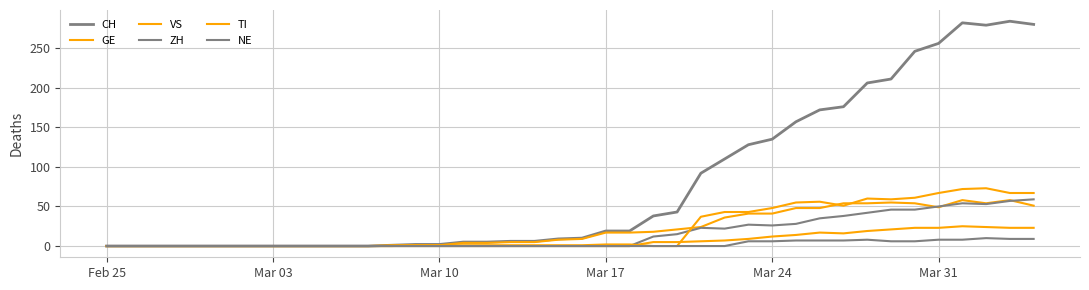

How many lines are shown in the chart?

6